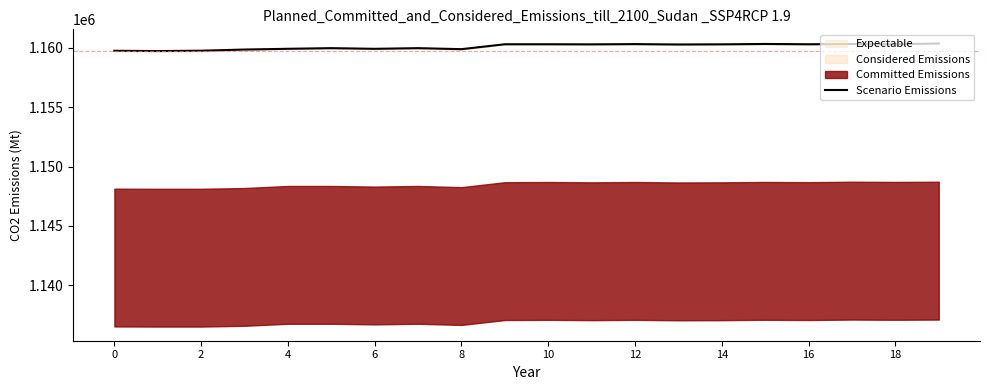

Where does the data first go above 1160285?

18